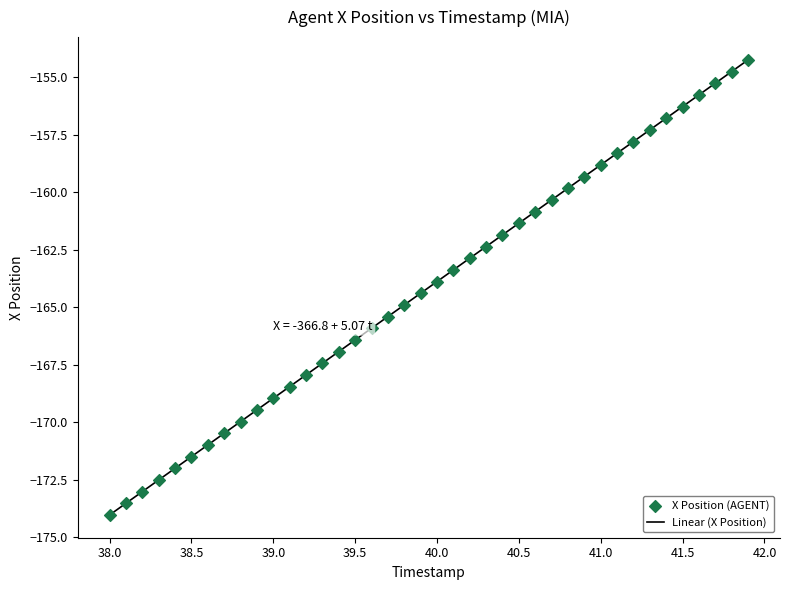

What is the range of Y values (max minus min)?

19.8